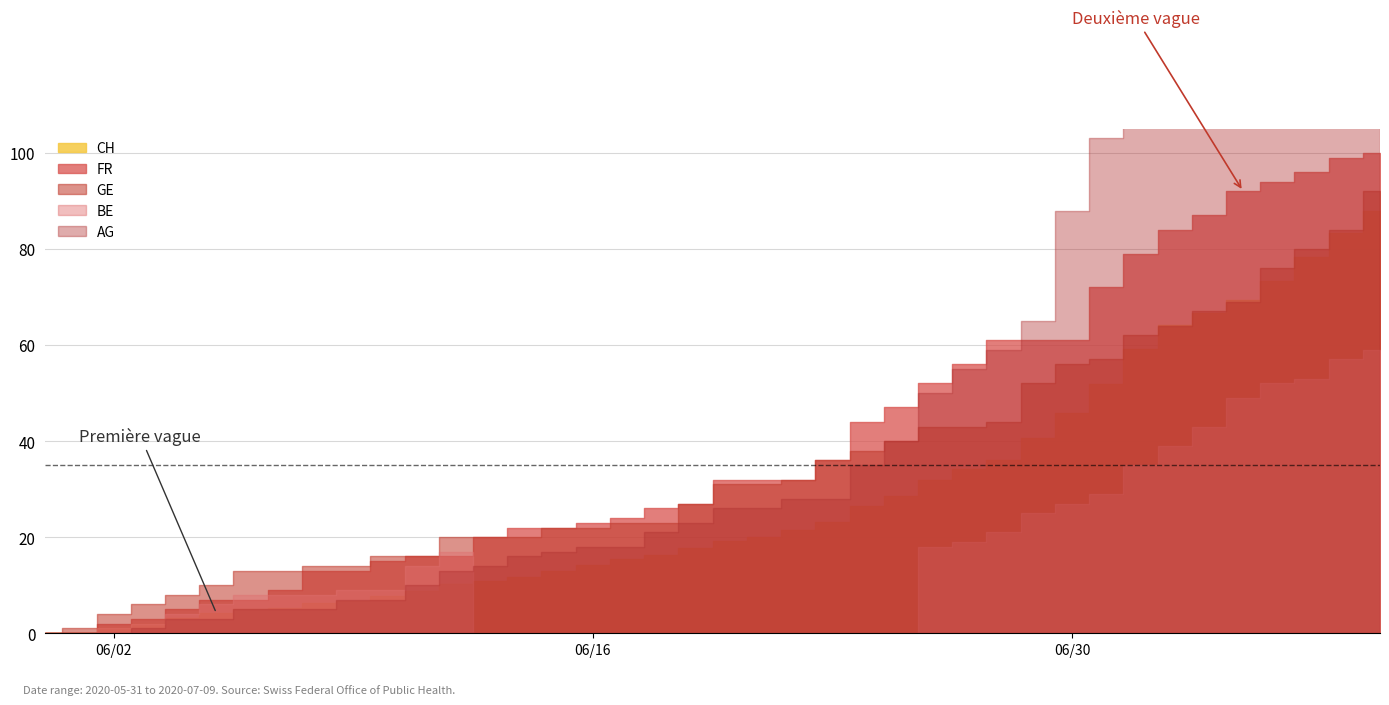

At how many categories does at least one series exceed 1140?

8